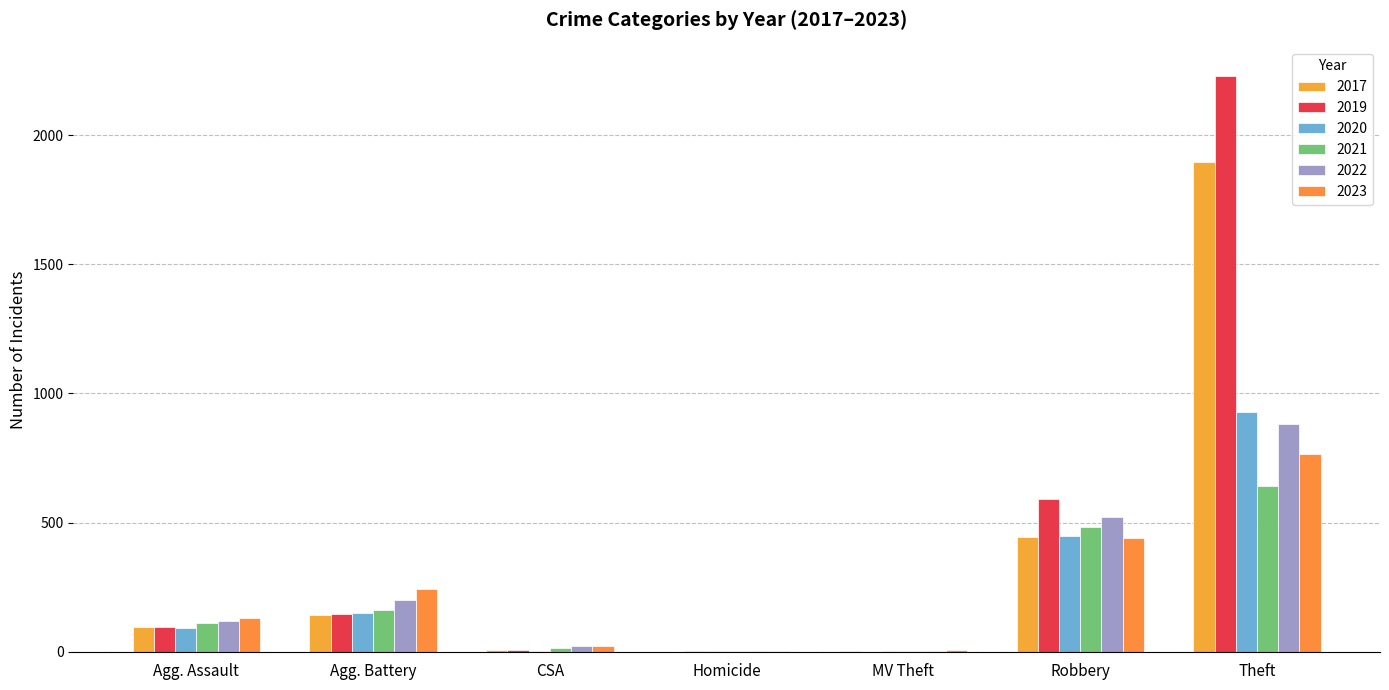

Reading right to left, what are all the values shown in this chart?

2021: Total=1422	Theft=642	Robbery=484	Motor Vehicle Theft=2	Homicide=4	Criminal Sexual Assault=14	Burglary=1	Arson=2	Aggravated Battery=163	Aggravated Assault=110
2019: Total=3080	Theft=2230	Robbery=591	Motor Vehicle Theft=1	Homicide=2	Criminal Sexual Assault=8	Burglary=1	Arson=1	Aggravated Battery=148	Aggravated Assault=98
2017: Total=2592	Theft=1896	Robbery=446	Motor Vehicle Theft=2	Homicide=1	Criminal Sexual Assault=8	Burglary=2	Arson=0	Aggravated Battery=142	Aggravated Assault=95
2022: Total=1760	Theft=880	Robbery=521	Motor Vehicle Theft=2	Homicide=5	Criminal Sexual Assault=24	Burglary=0	Arson=5	Aggravated Battery=202	Aggravated Assault=121
2023: Total=1611	Theft=765	Robbery=440	Motor Vehicle Theft=6	Homicide=2	Criminal Sexual Assault=22	Burglary=0	Arson=2	Aggravated Battery=244	Aggravated Assault=130
2020: Total=1634	Theft=930	Robbery=450	Motor Vehicle Theft=3	Homicide=3	Criminal Sexual Assault=3	Burglary=0	Arson=1	Aggravated Battery=150	Aggravated Assault=94